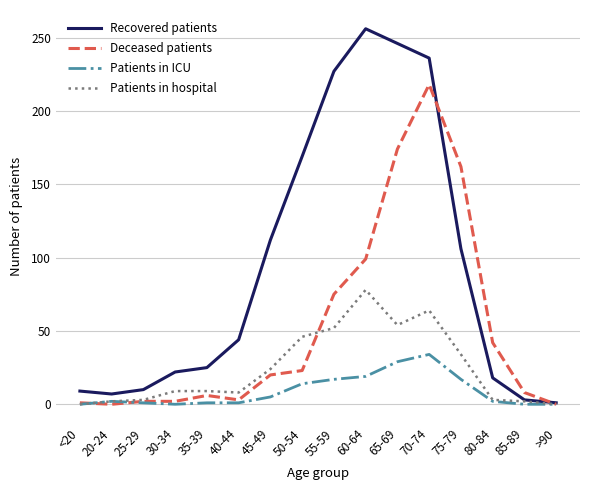

The value of Recovered patients at 50-54 is 169. True or false?

True